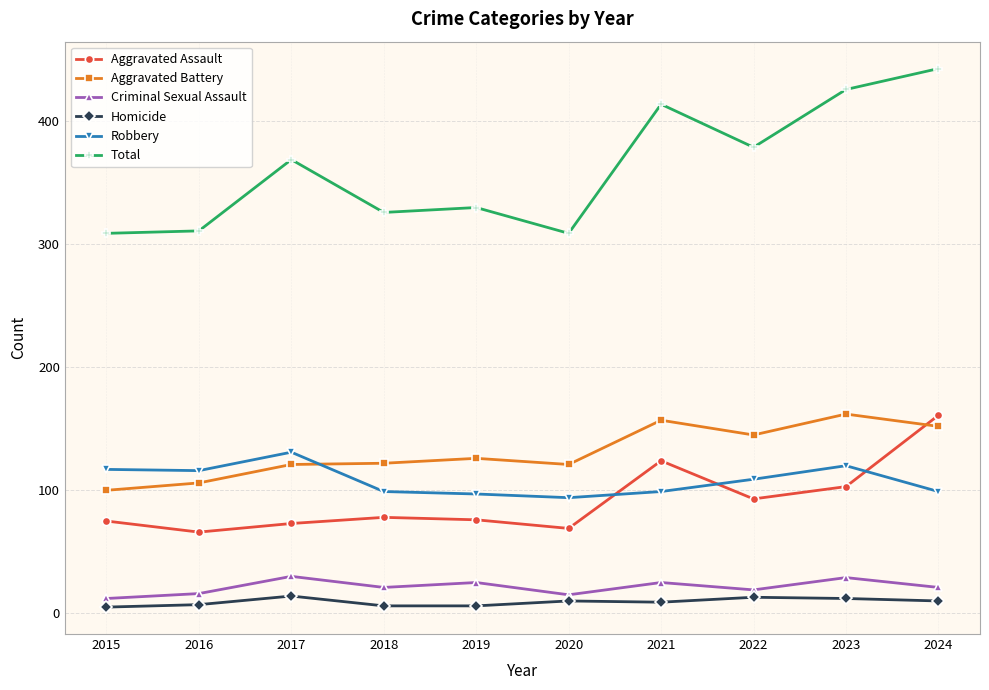

True or false: Robbery and Homicide intersect in this chart.

False